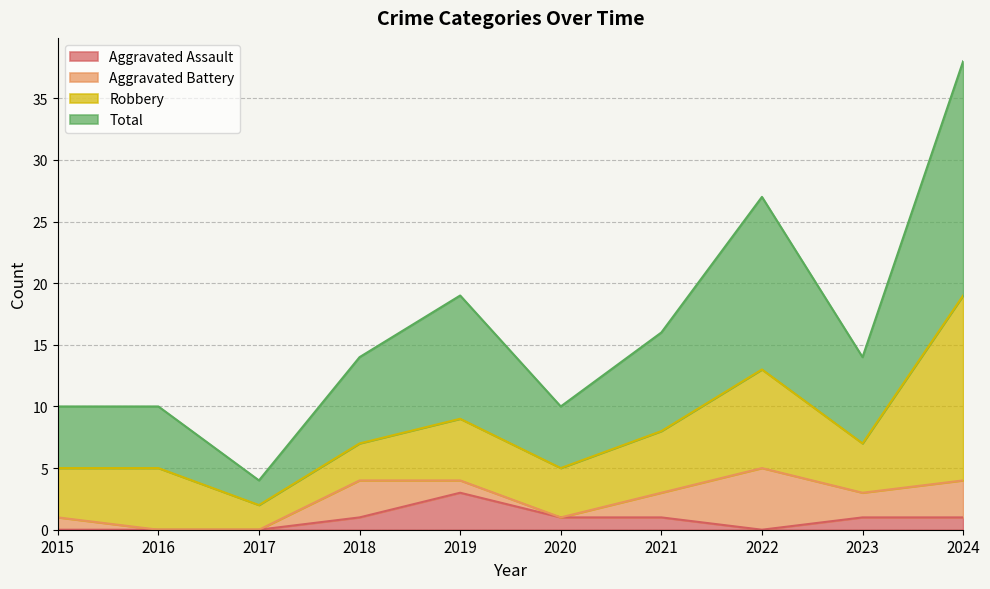

At which category is the sum across all series the highest?

2024